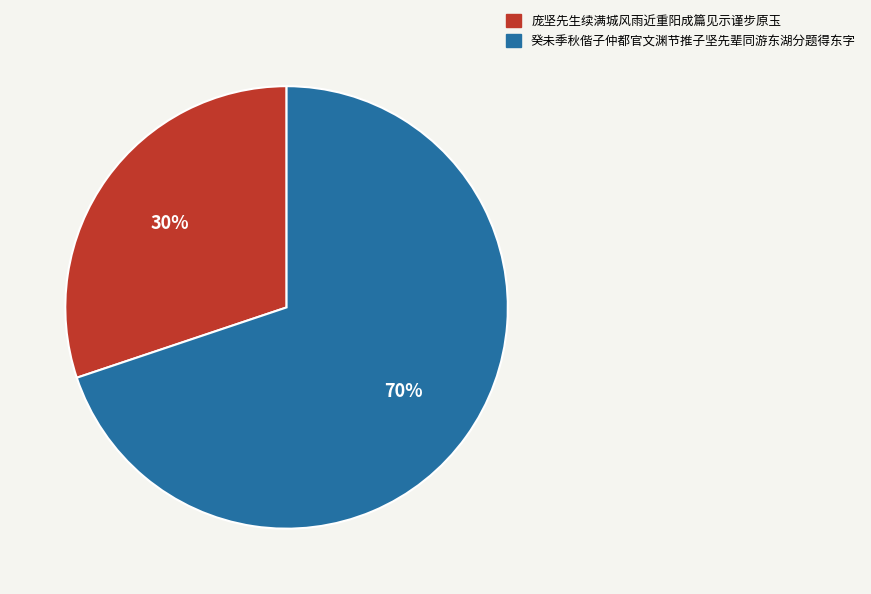

To the nearest percent, what is the average slice percentage?

50%